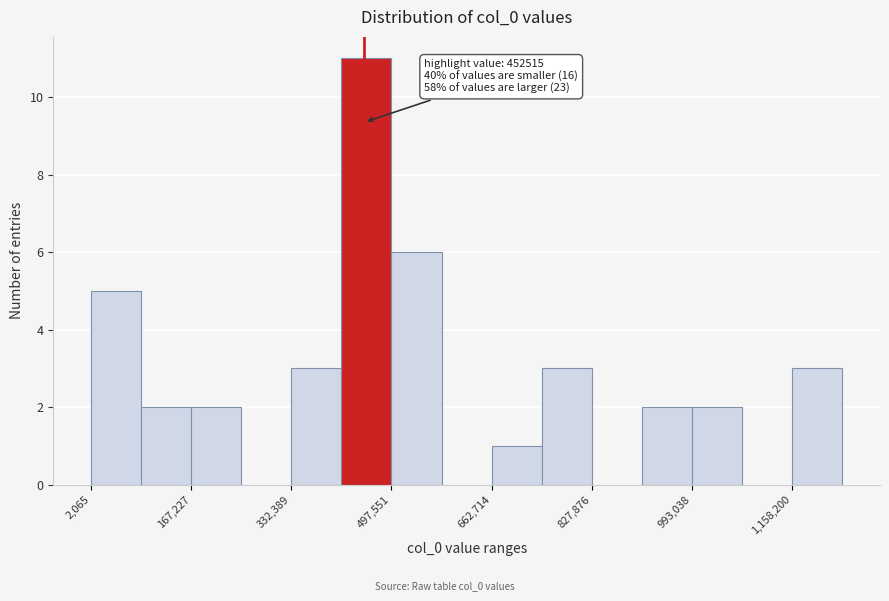

Over which range of the x-axis is the bar tallest?

420000 to 500000